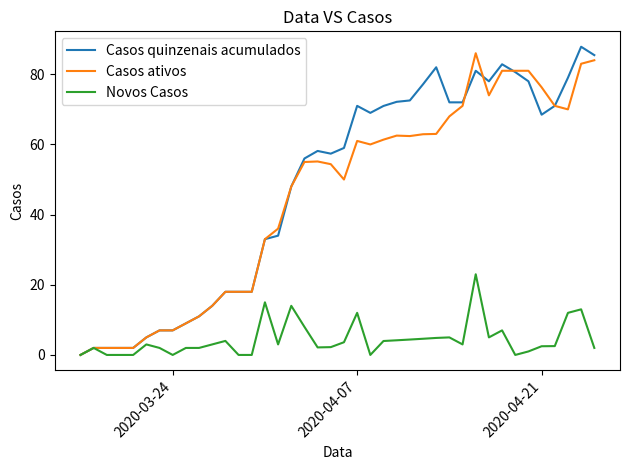

What is the difference between the second highest and second lowest values in the Novos Casos series?

15.0